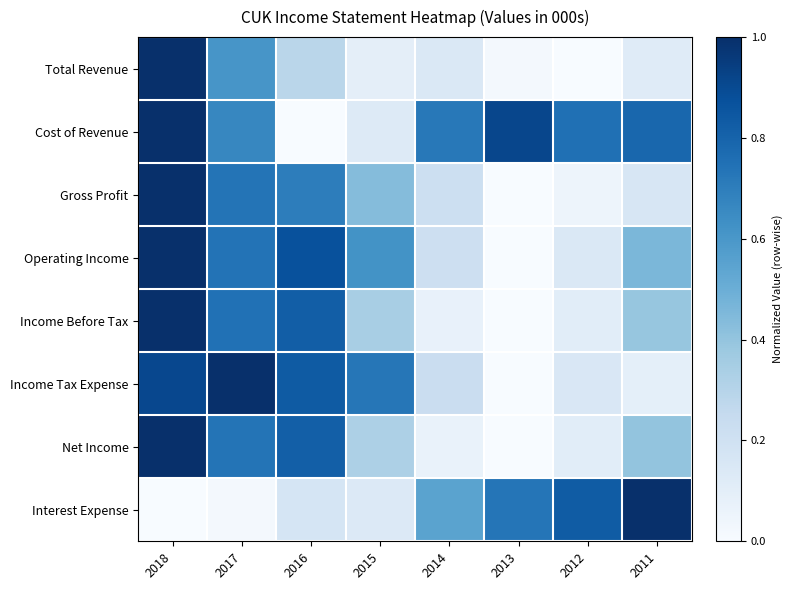

At how many categories does at least one series exceed 0?

8